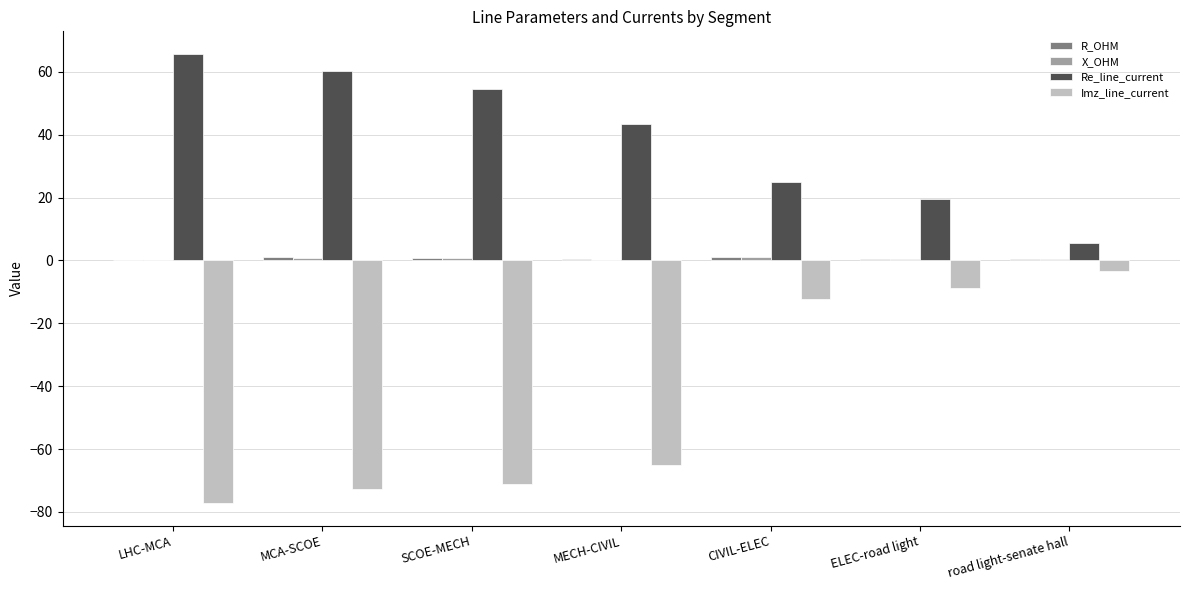

What is the maximum value shown in the chart?

65.7